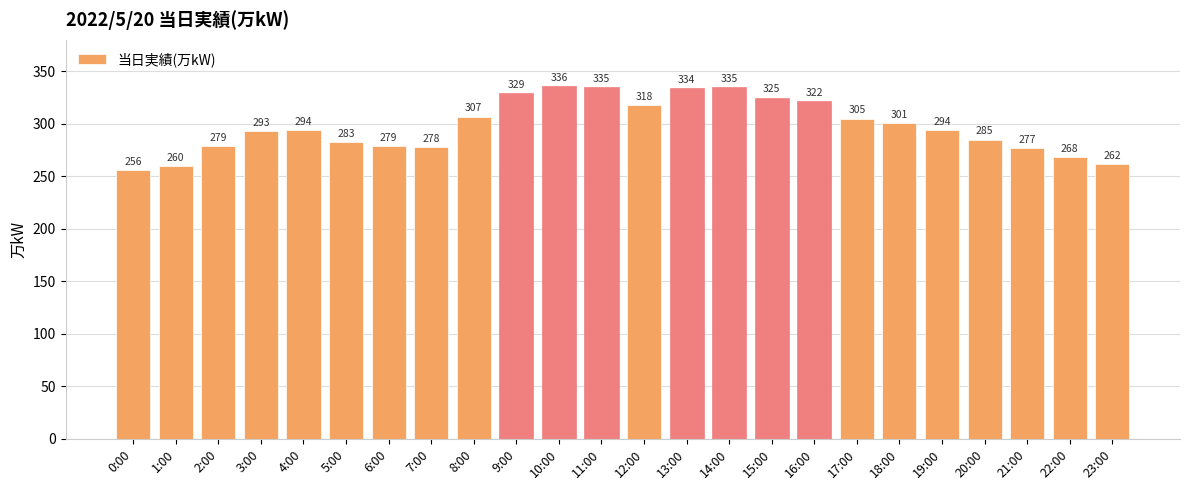

What is the sum of the values at 6:00 and 16:00?

601